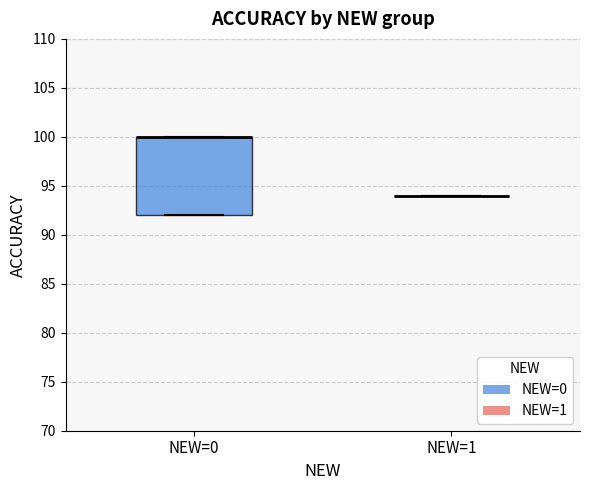

Comparing the boxes themselves (not the whiskers), which one is the tallest?

NEW=0